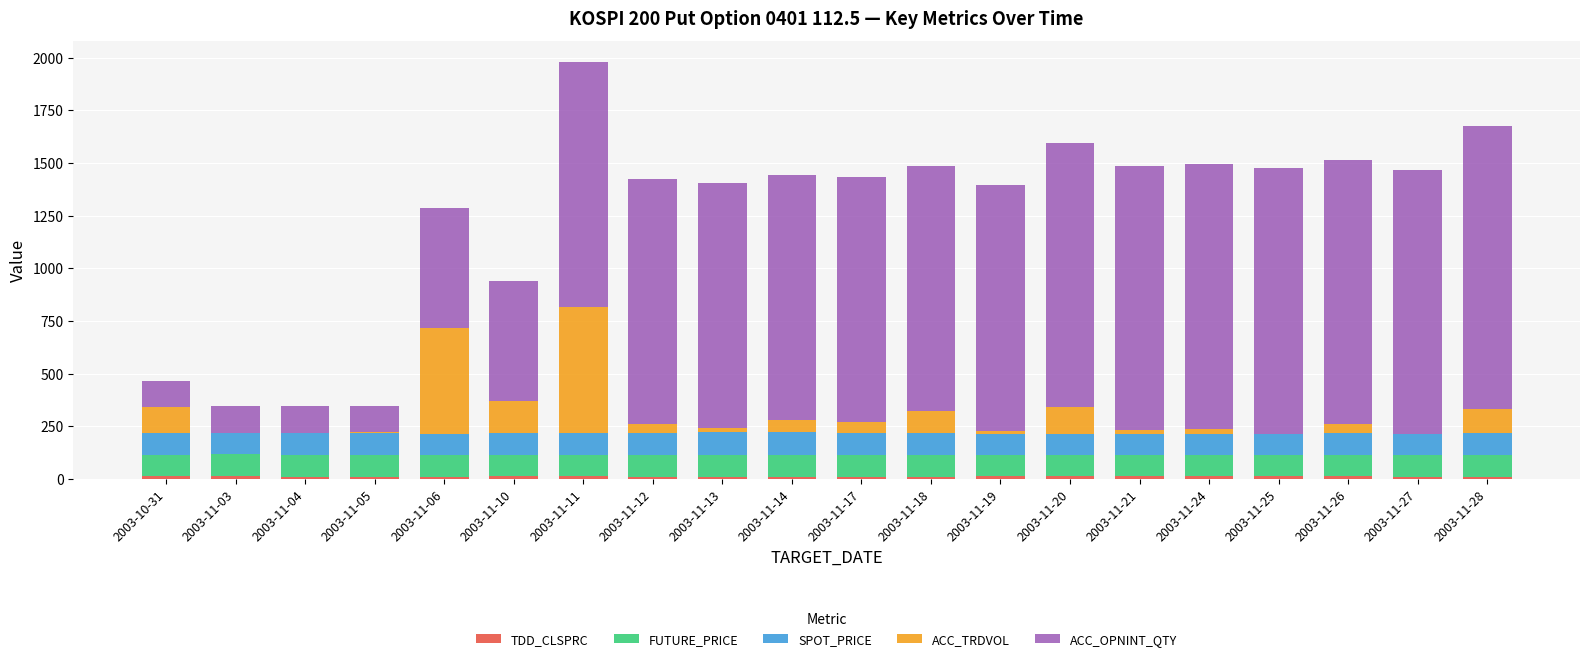

At which category is the sum across all series the highest?

2003-11-11